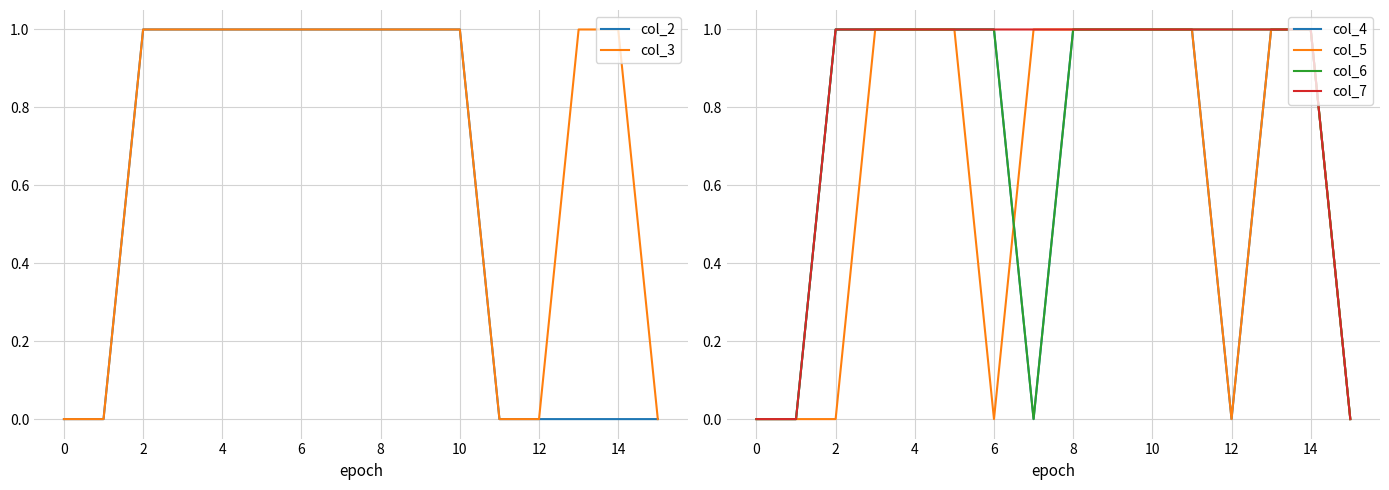

True or false: col_7 has a value of 1 at 12.

True